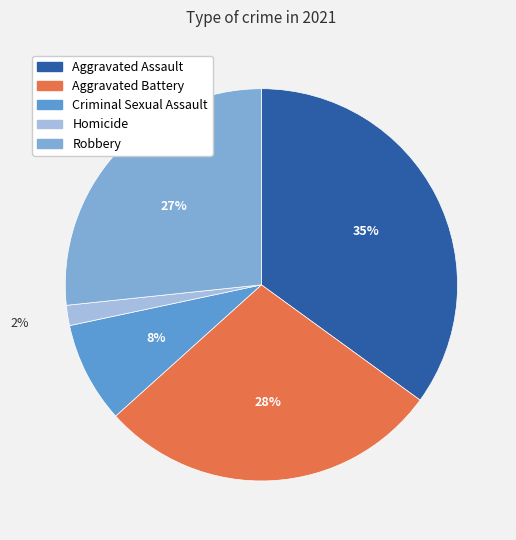

Between Criminal Sexual Assault and Aggravated Assault, which is larger?

Aggravated Assault